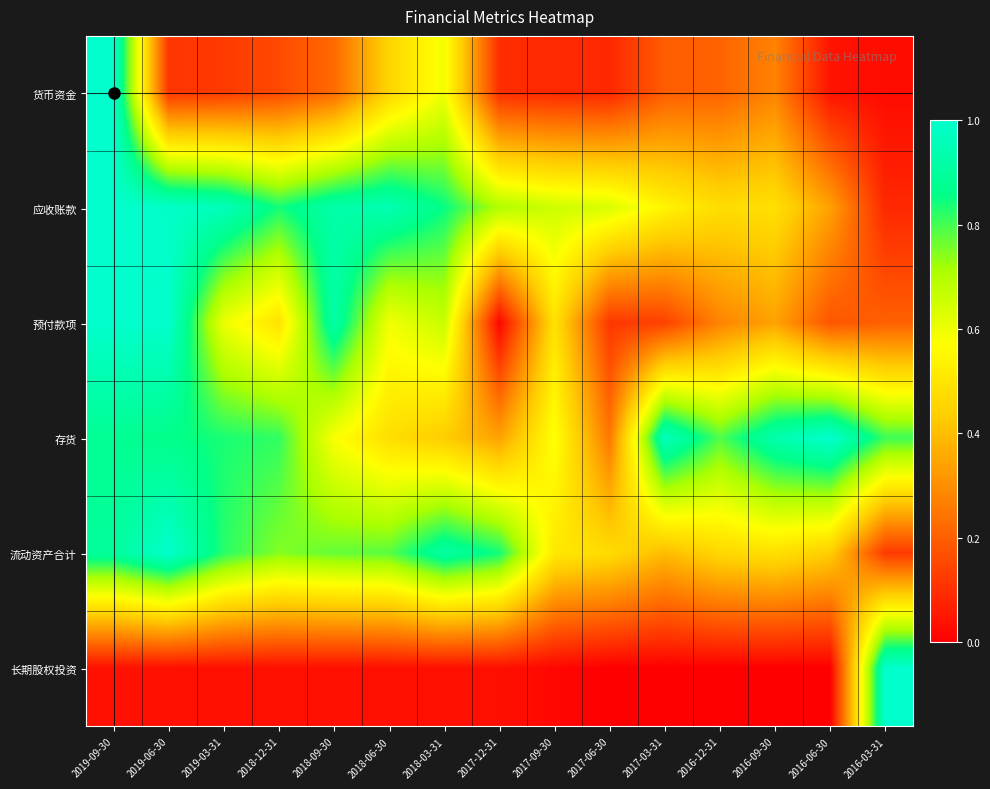

What is the spread (max minus min) of values at 2017-12-31?

0.8